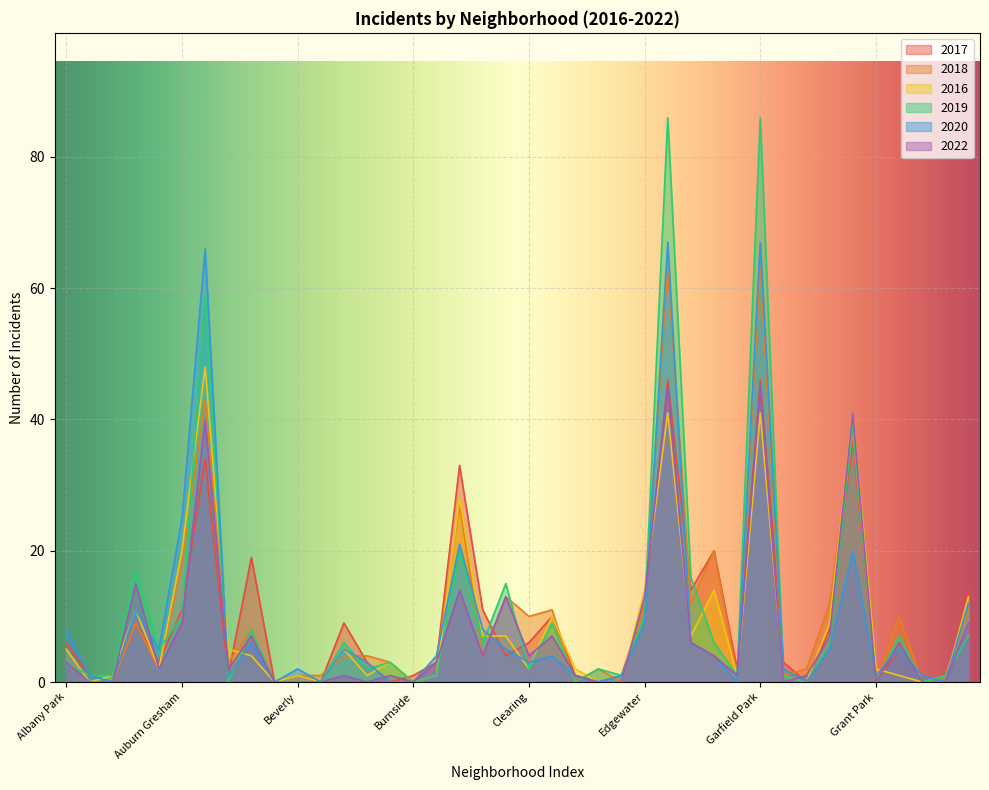

List the series in order of their peak value, lowest first.

2022, 2017, 2016, 2018, 2020, 2019